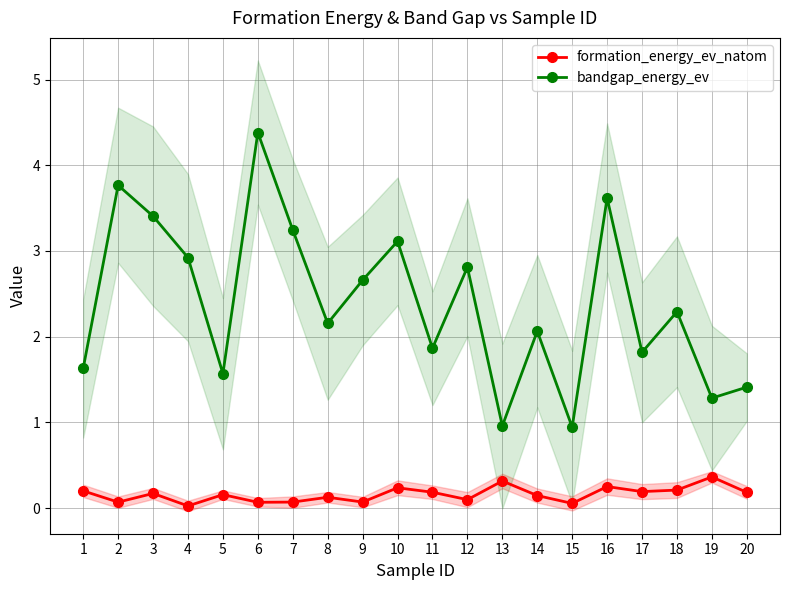

Reading left to right, extract all data points from this chart.

formation_energy_ev_natom: 0.2	0.1	0.2	0.0	0.2	0.1	0.1	0.1	0.1	0.2	0.2	0.1	0.3	0.1	0.1	0.3	0.2	0.2	0.4	0.2
bandgap_energy_ev: 1.6	3.8	3.4	2.9	1.6	4.4	3.2	2.2	2.7	3.1	1.9	2.8	1.0	2.1	0.9	3.6	1.8	2.3	1.3	1.4